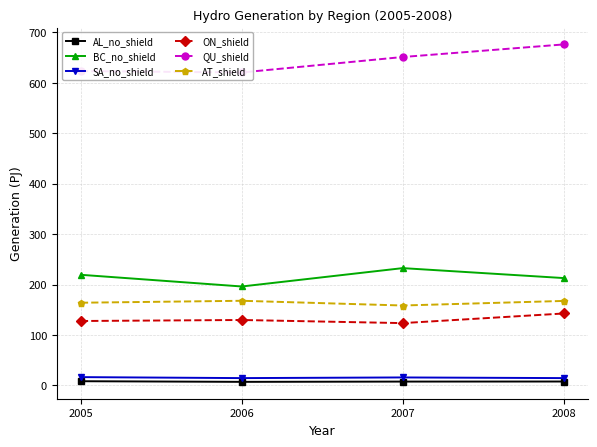

At which category does the chart reach its minimum across all series?

2006